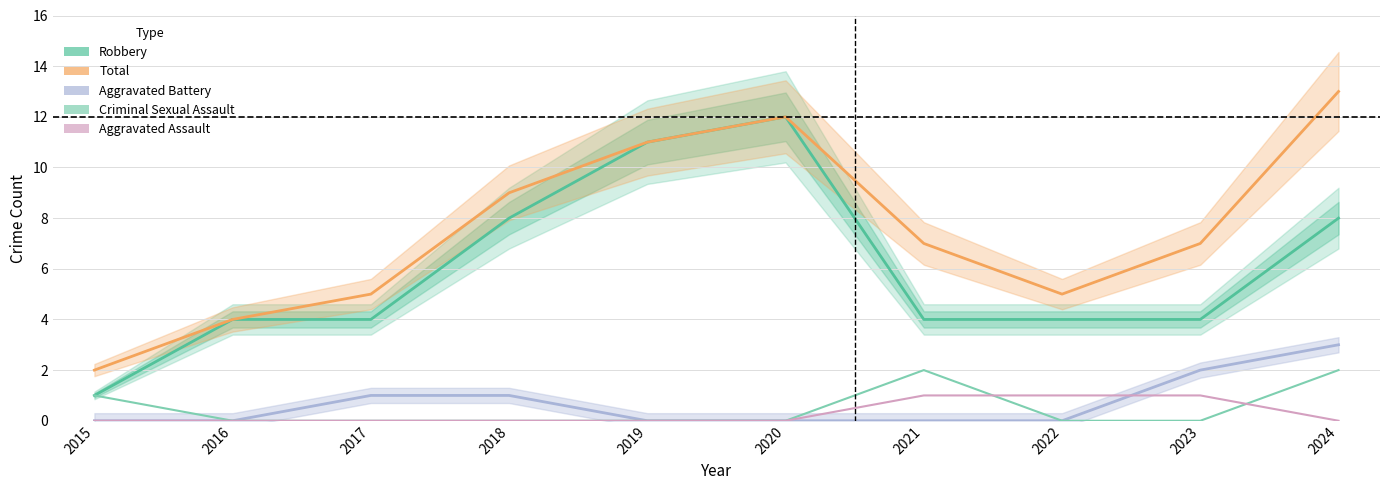

Which series has the largest range (max minus min)?

Robbery